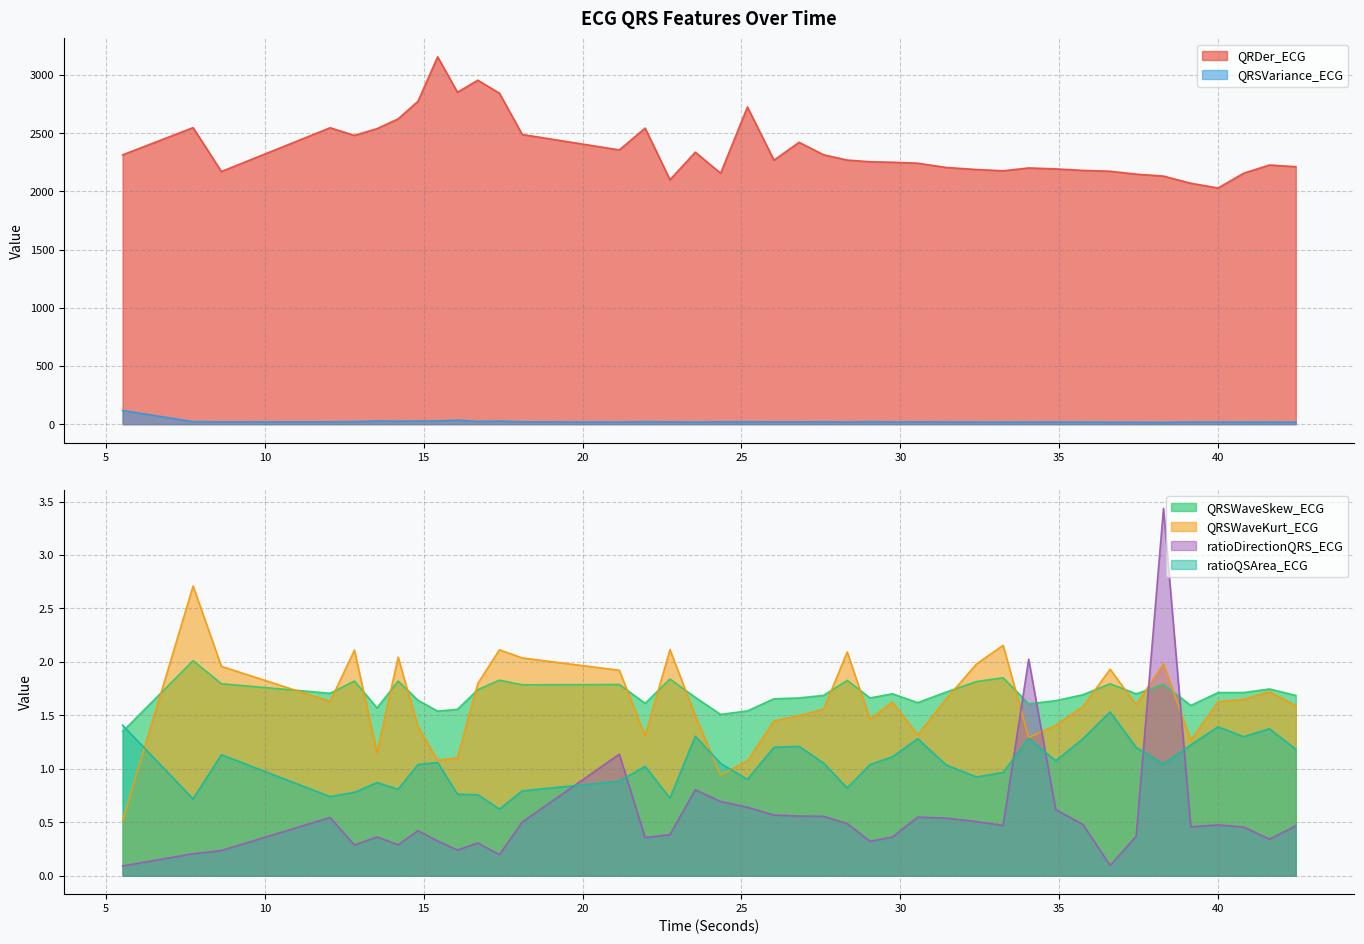

Is it true that QRDer_ECG equals 3697.2 at 24.34375?

False